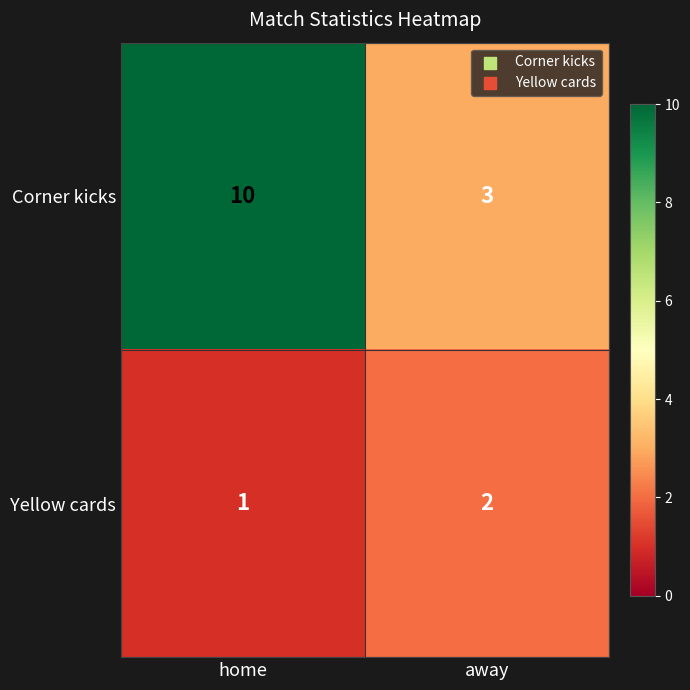

Which category has the lowest value in the Yellow cards series?

home